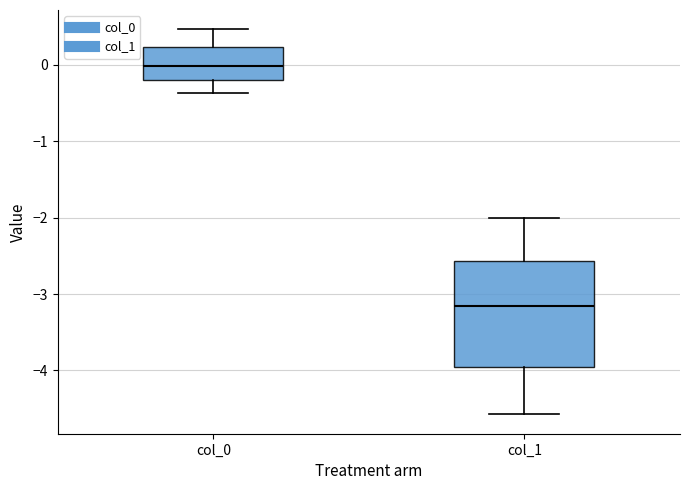

Where does the lower whisker of the box for col_0 end on the y-axis? The values are not printed on the chart, so give them approximately, as read against the axis.

-0.4